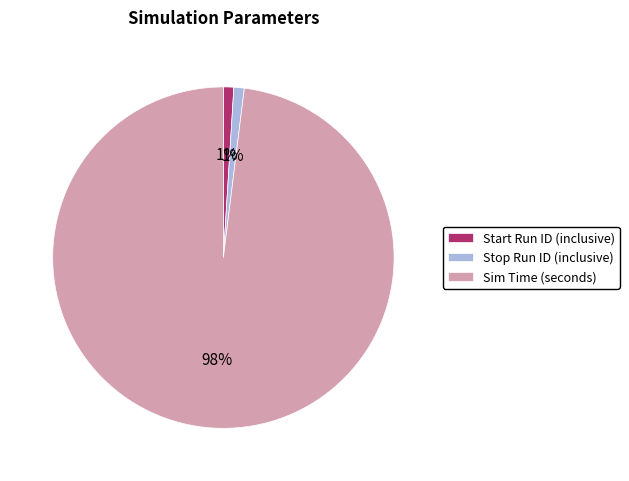

Combined, do Sim Time (seconds) and Start Run ID (inclusive) account for over 50%?

Yes